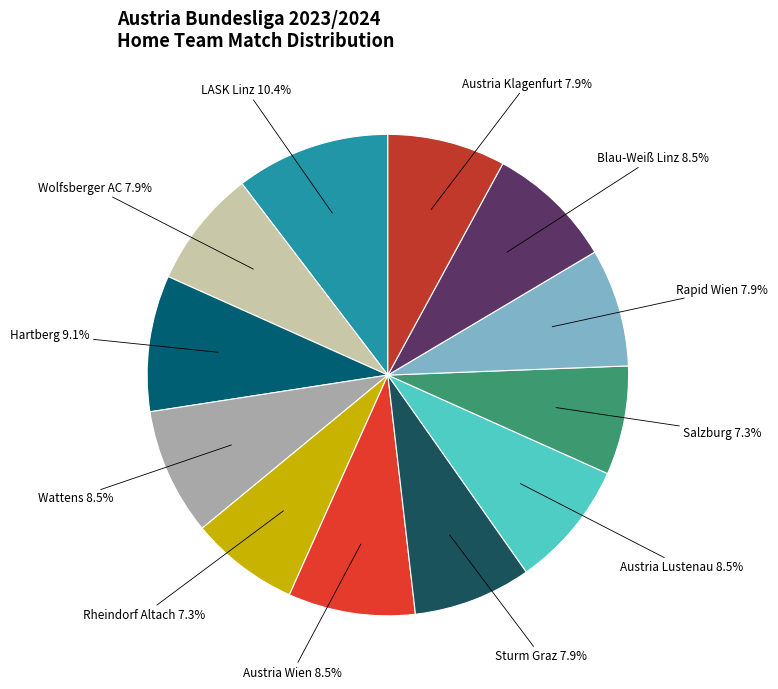

How much of the chart is everything except Salzburg?

92.7%